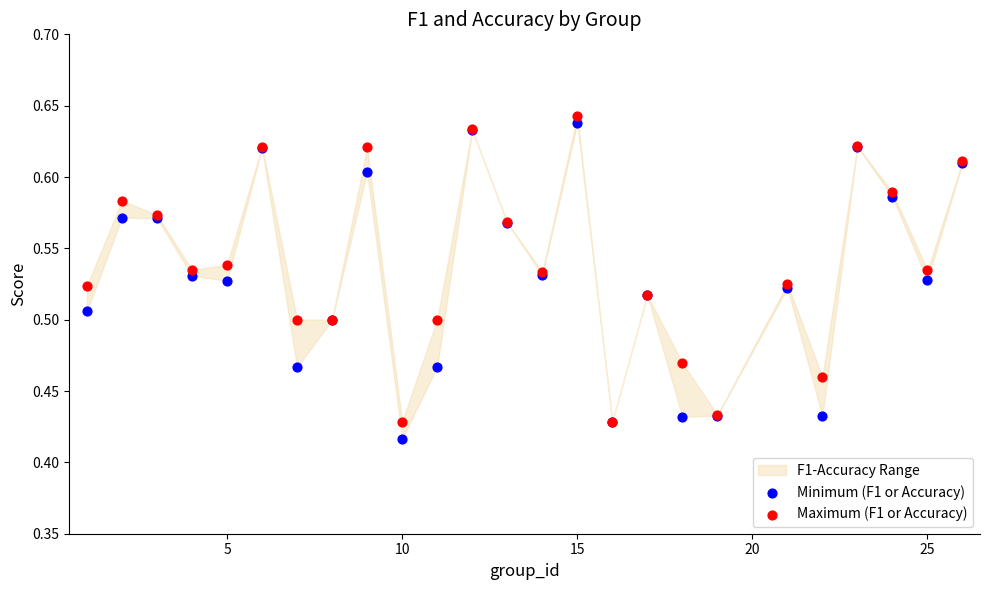

What is the X range (max minus min) for the scatter plot?

25.0